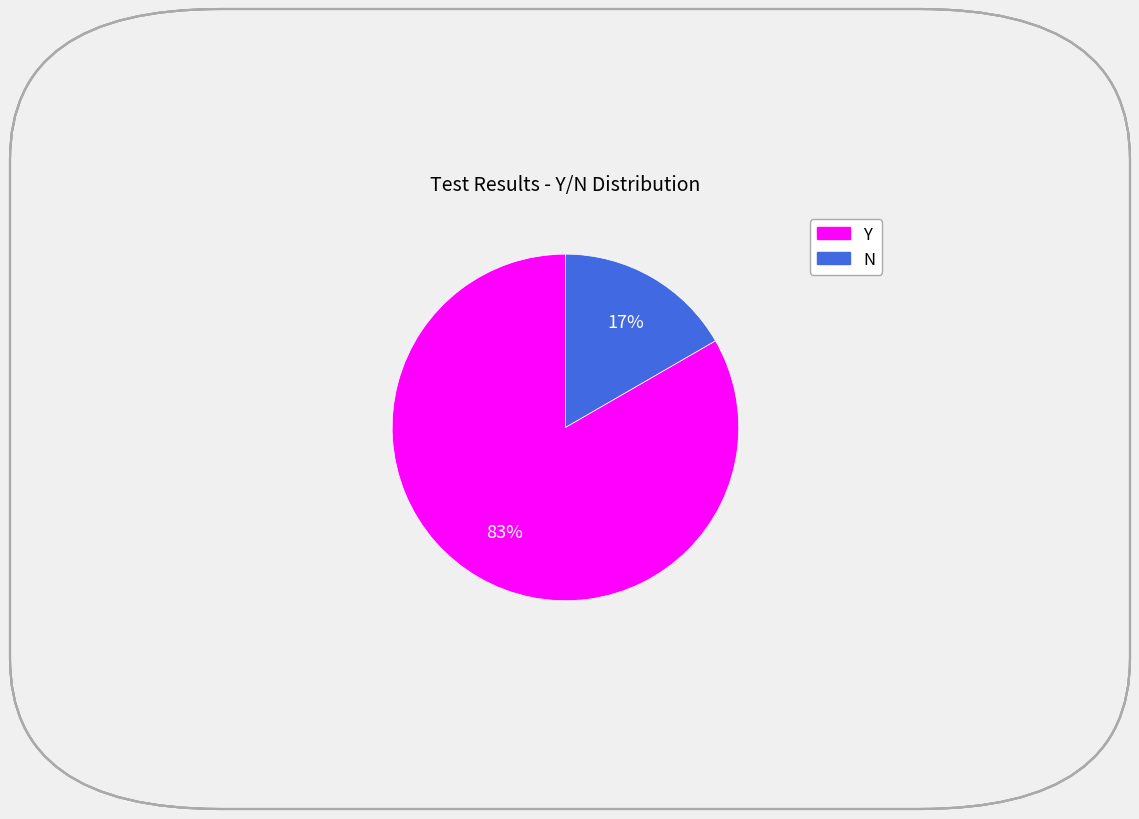

To the nearest percent, what is the combined percentage of N and Y?

100%